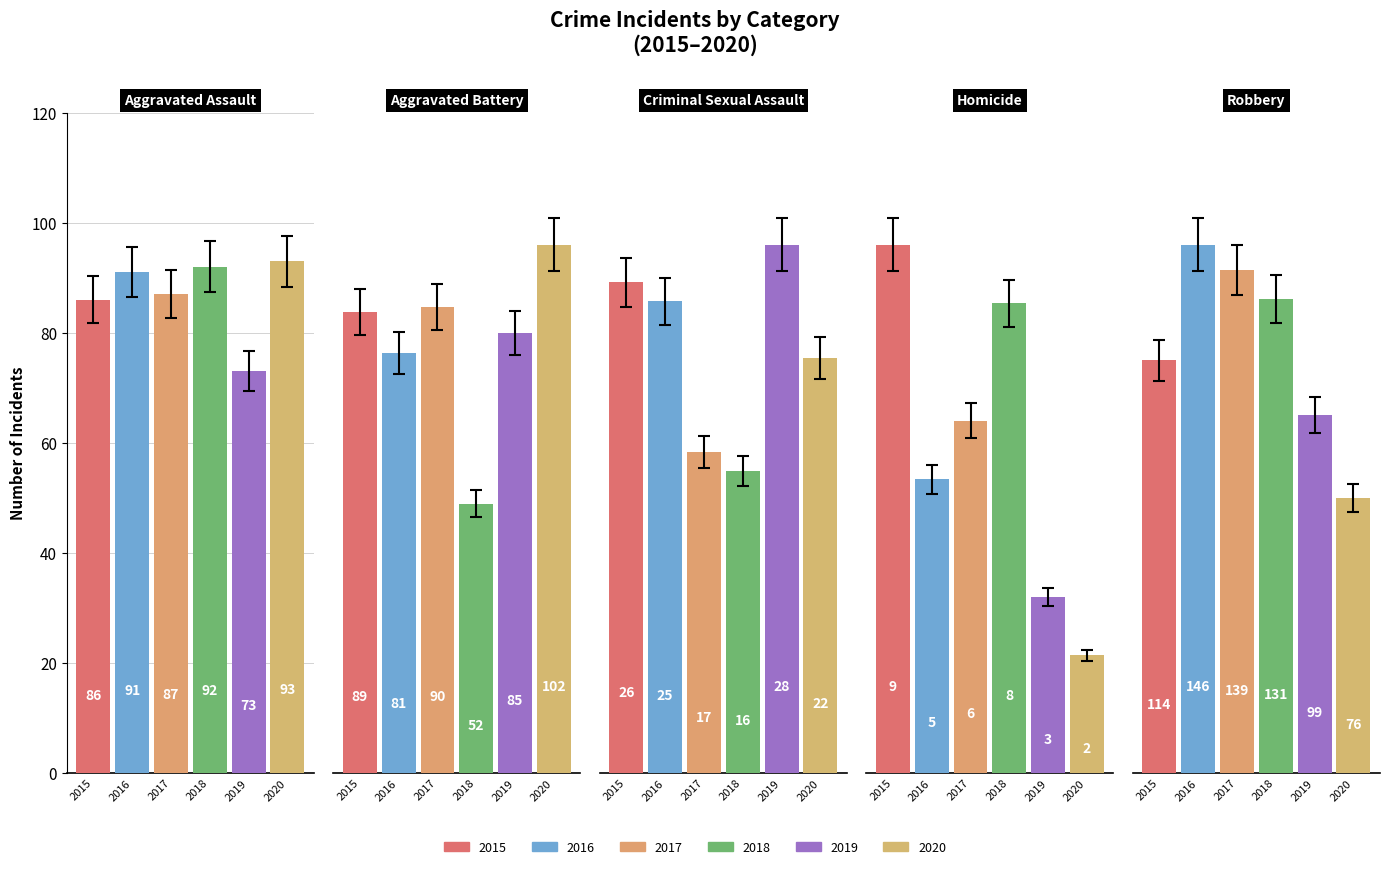

Read the 2017 value at 4.

139